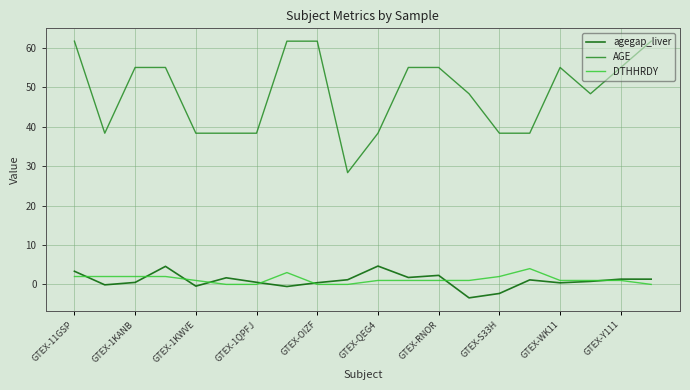

What is the smallest value displayed?

-3.4